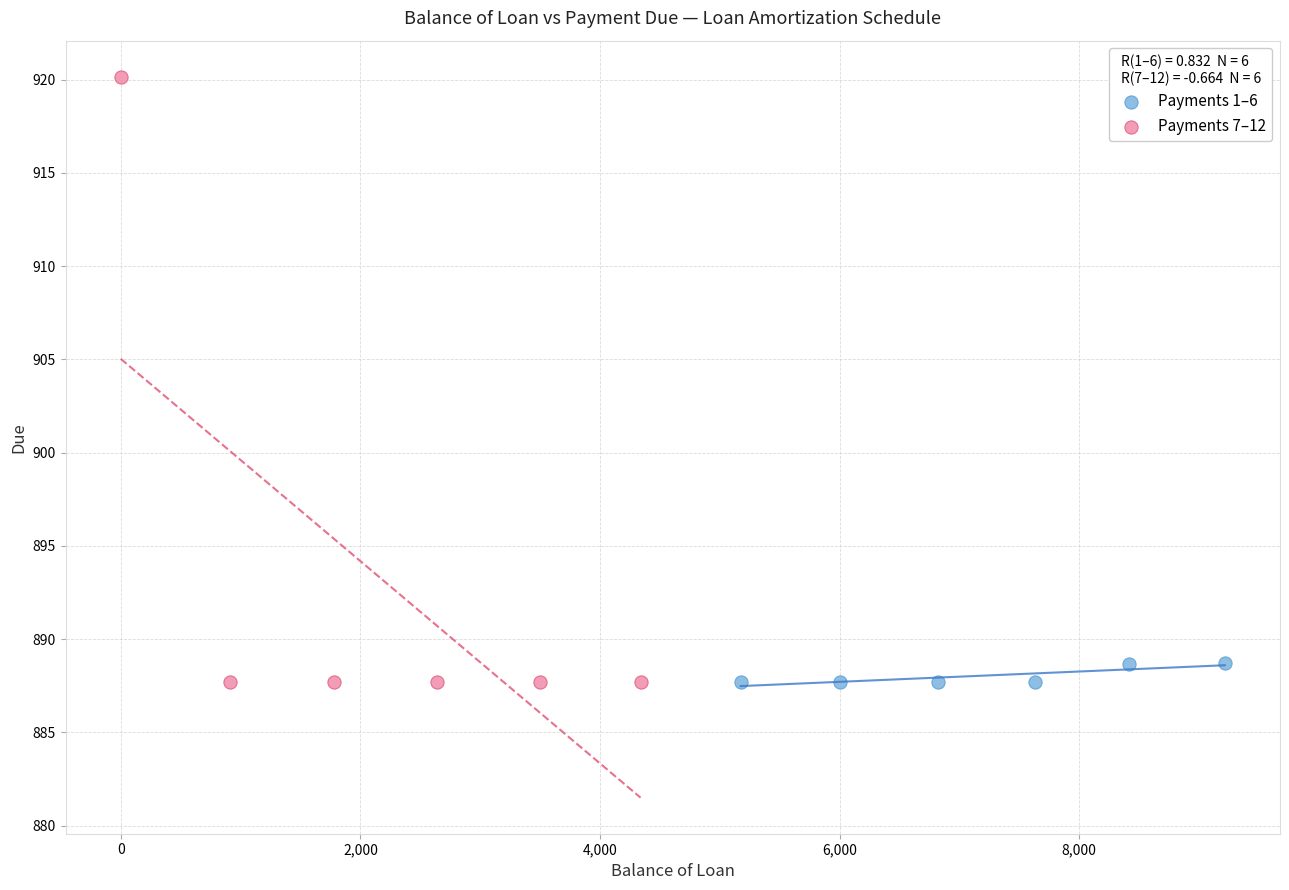

What are all the series names shown in the legend?

Payments 1–6, Payments 7–12